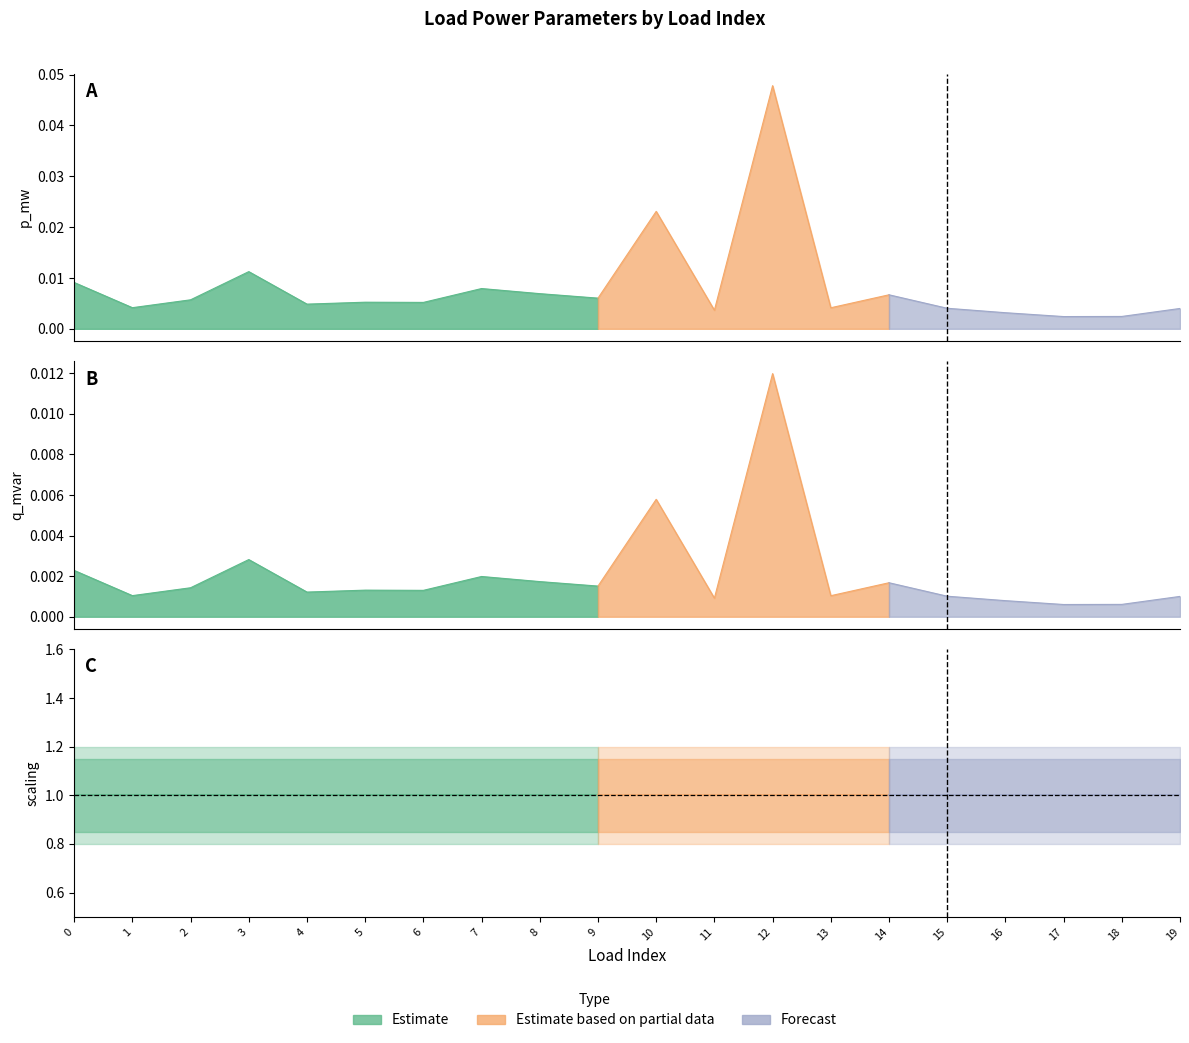

The value of scaling at 2 is 1.0. True or false?

True